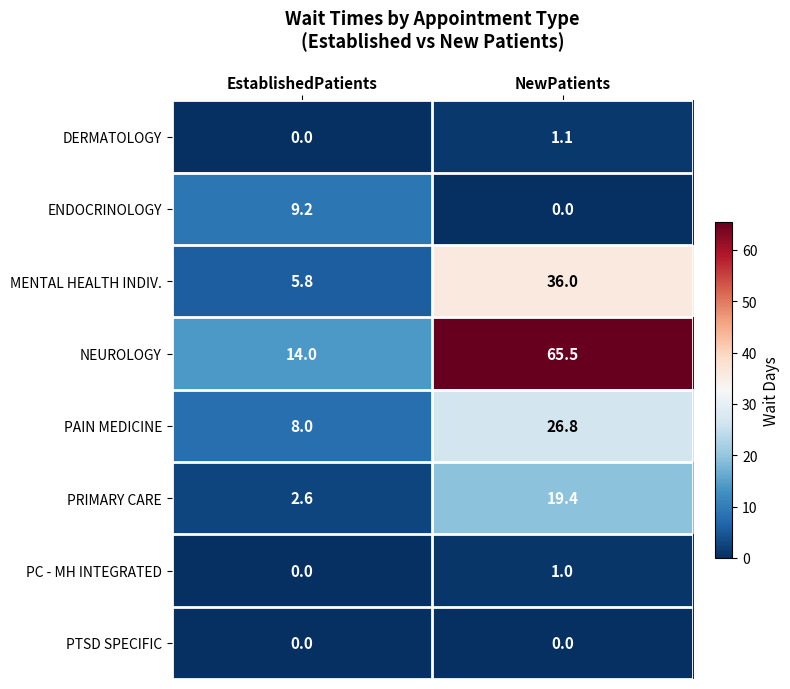

Rank the categories by DERMATOLOGY value from lowest to highest.

EstablishedPatients, NewPatients